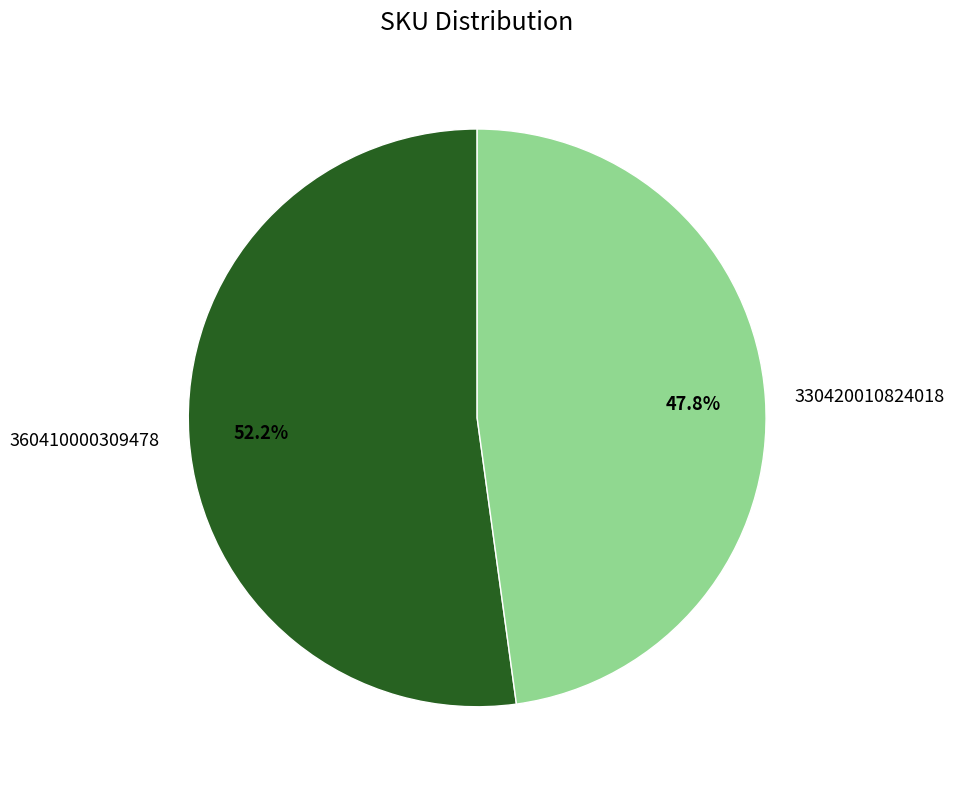

What is the majority slice?

360410000309478